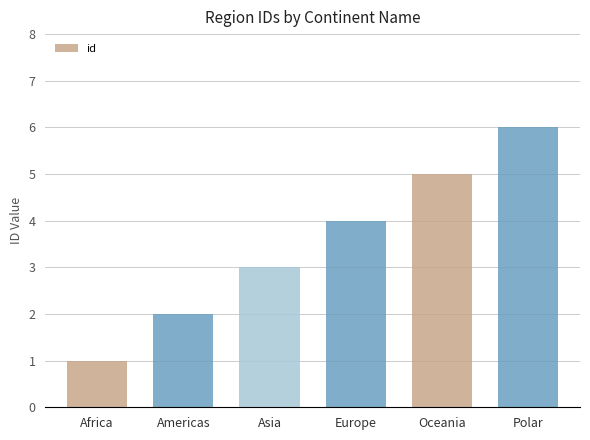

Which has a higher value, Europe or Asia?

Europe